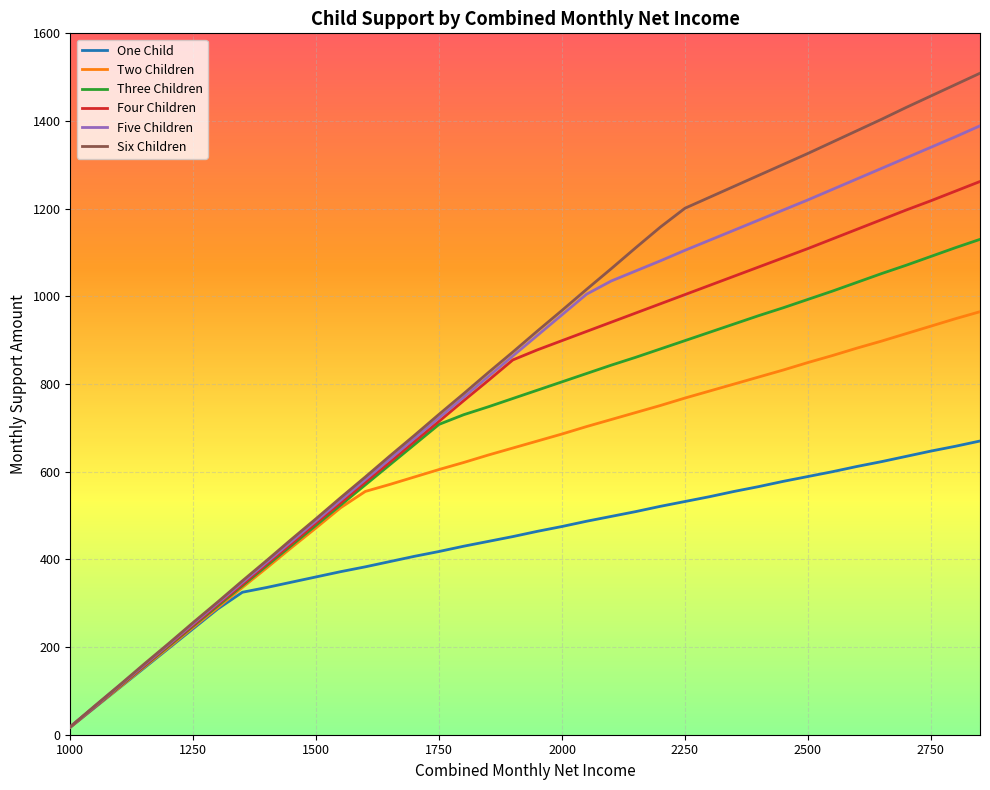

Rank the series by their maximum value, from highest to lowest.

Six Children, Five Children, Four Children, Three Children, Two Children, One Child